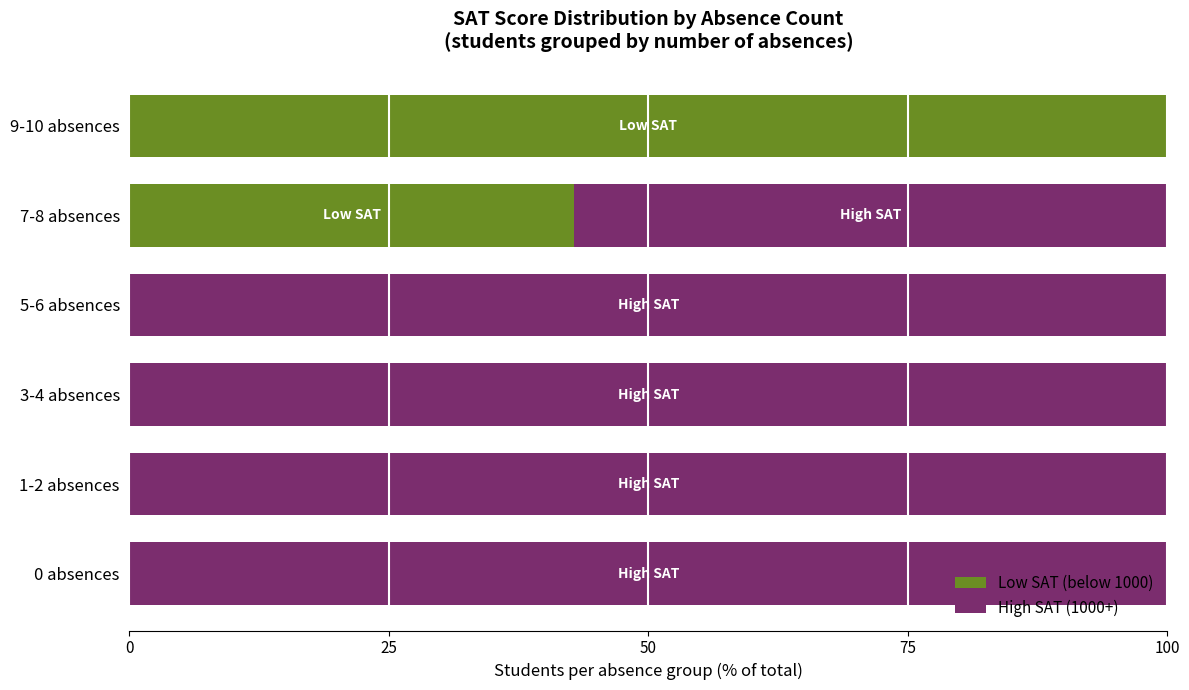

What is the total value across all series at 1-2 absences?

100.0